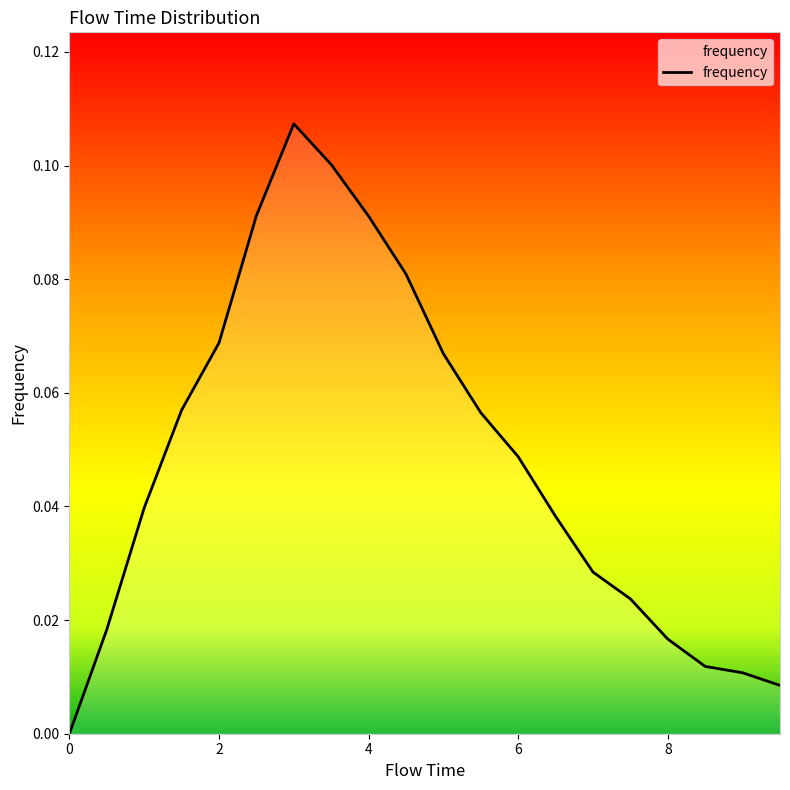

The value at 6 is 0.1. True or false?

False